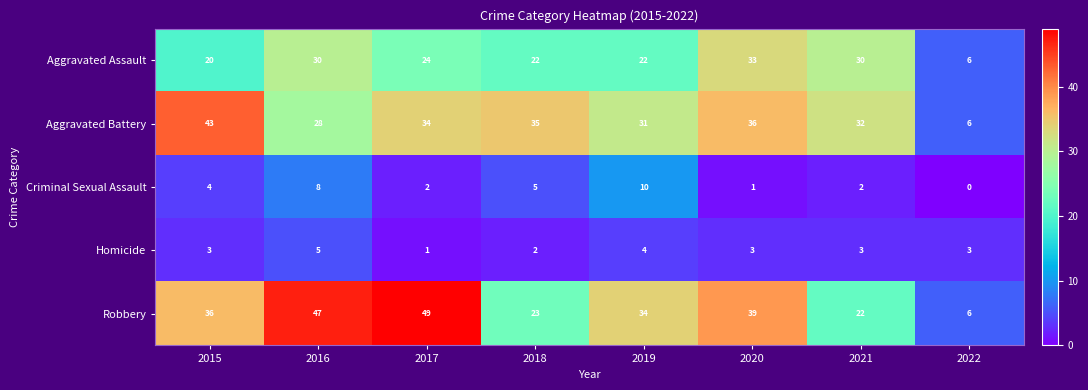

At 2020, list the series in order from largest to smallest.

Robbery, Aggravated Battery, Aggravated Assault, Homicide, Criminal Sexual Assault